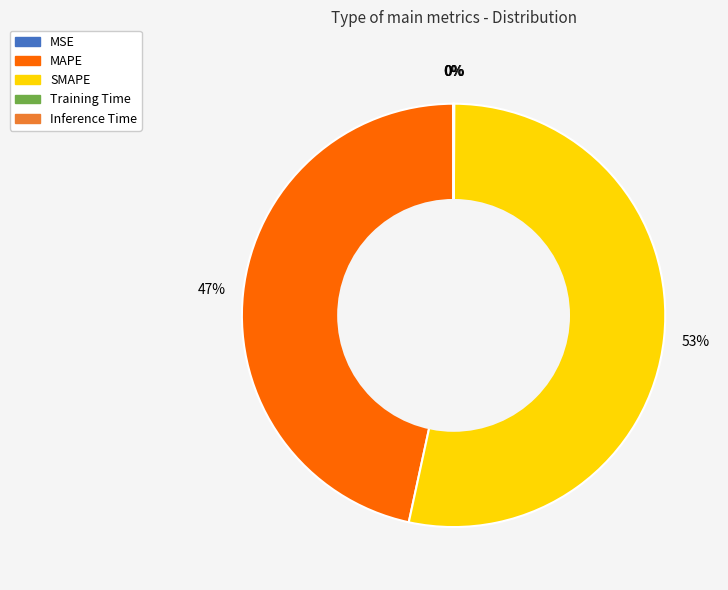

Is it true that MAPE is 47% of the pie?

True